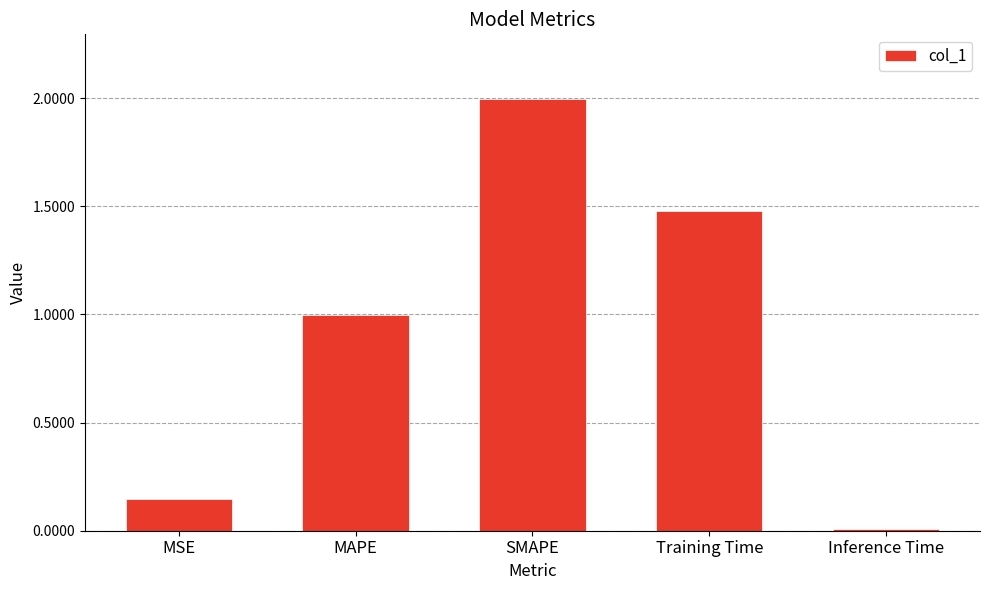

How many categories are shown in the chart?

5